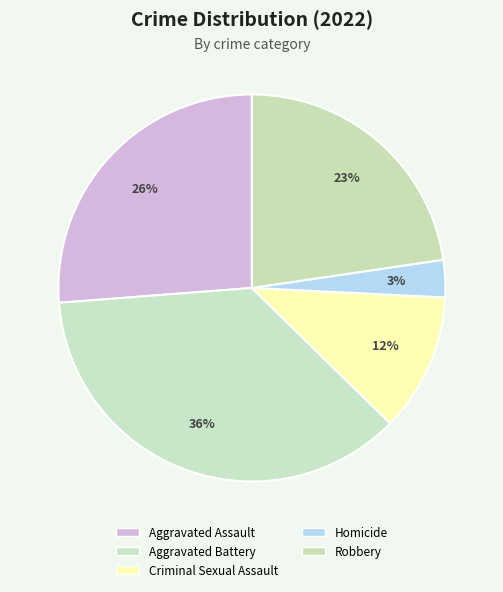

The Homicide slice represents 3% of the pie. True or false?

True